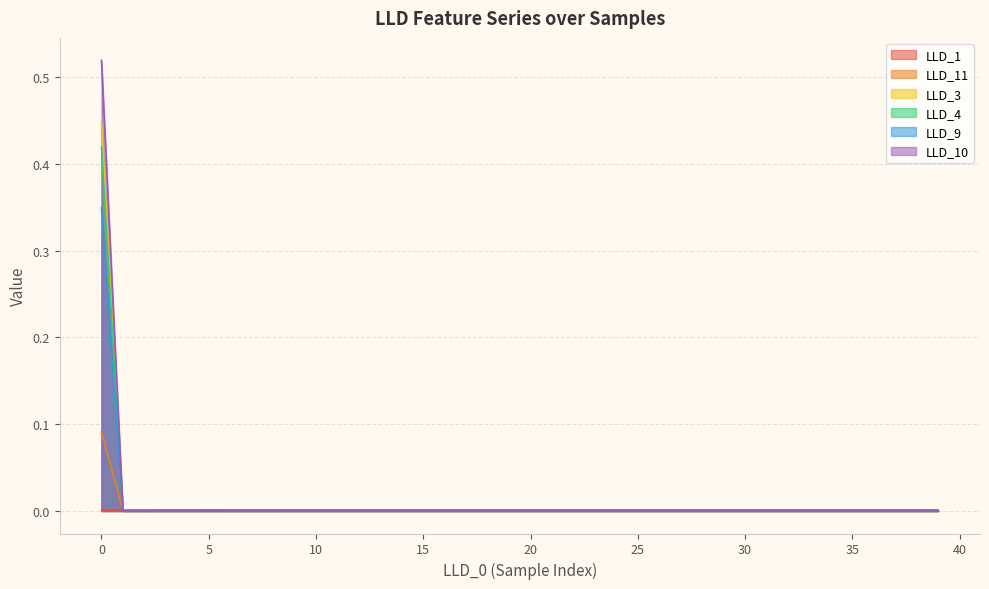

How many distinct data groups are displayed?

6